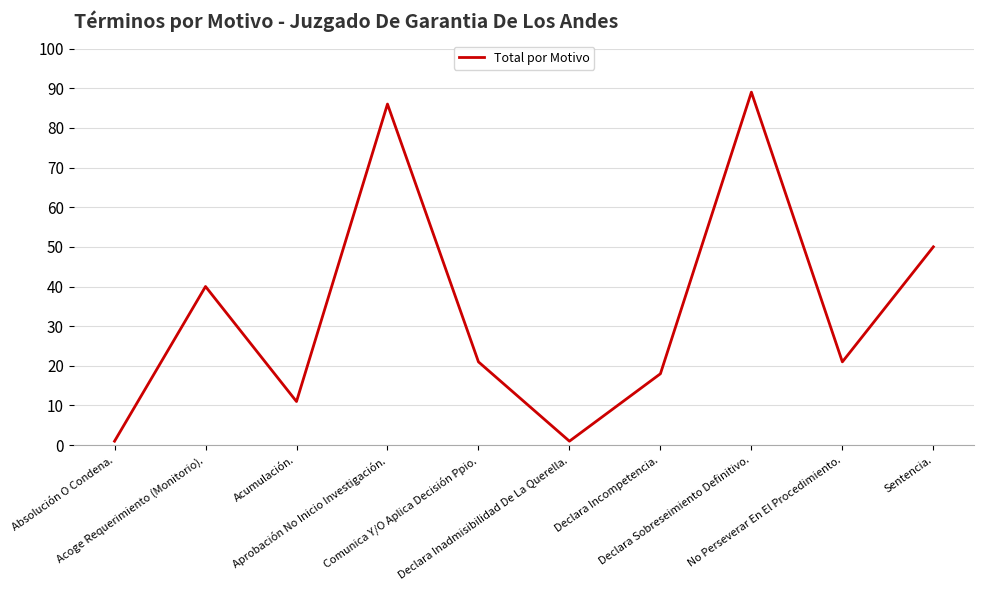

Between Sentencia. and Declara Incompetencia., which is larger?

Sentencia.